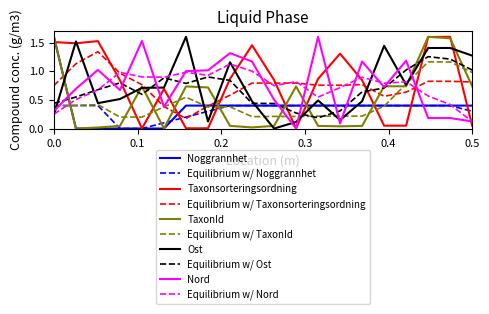

After their last crossing, which series has the higher values: Ost or Noggrannhet?

Ost